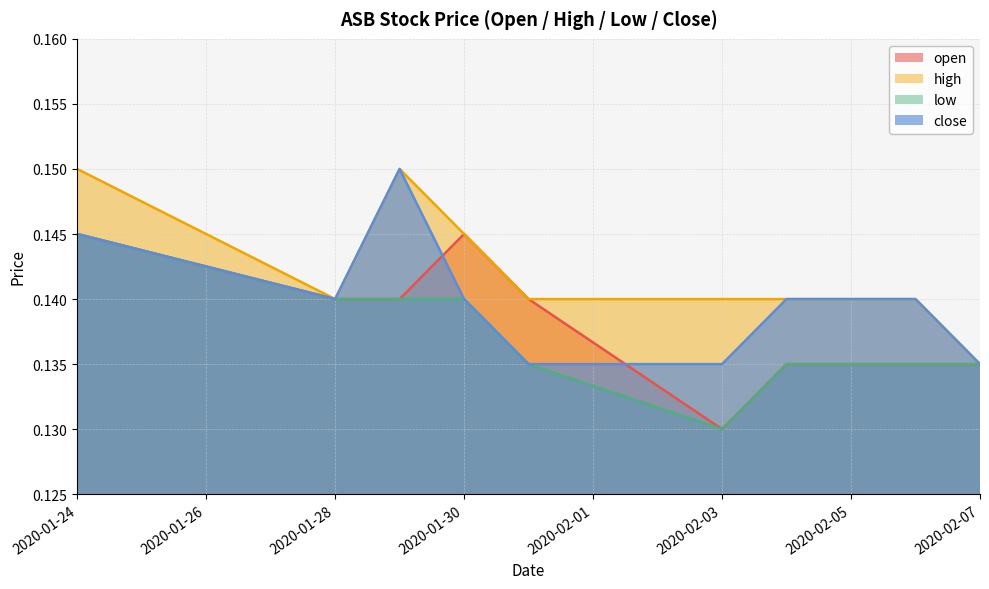

Between 2020-02-03 and 2020-02-05, which series saw the biggest shift?

open